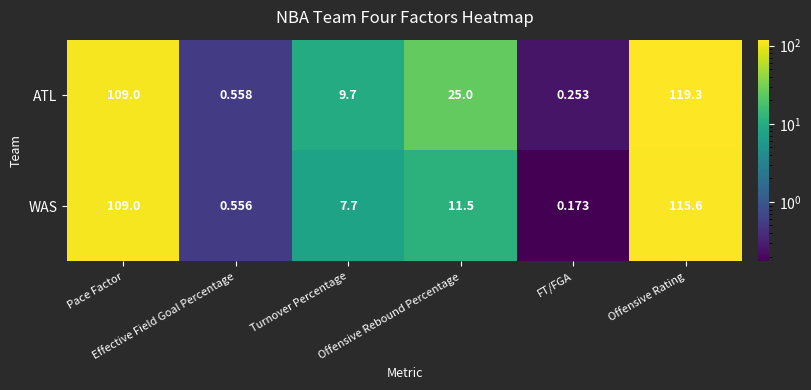

Which series has the largest total across all categories?

ATL